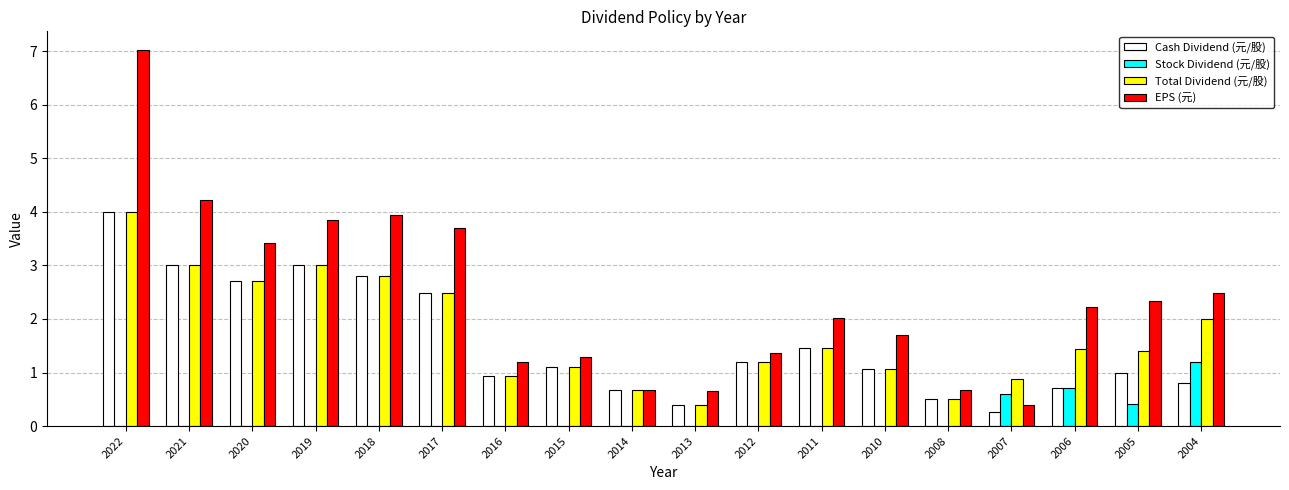

At which category is the sum across all series the highest?

2022